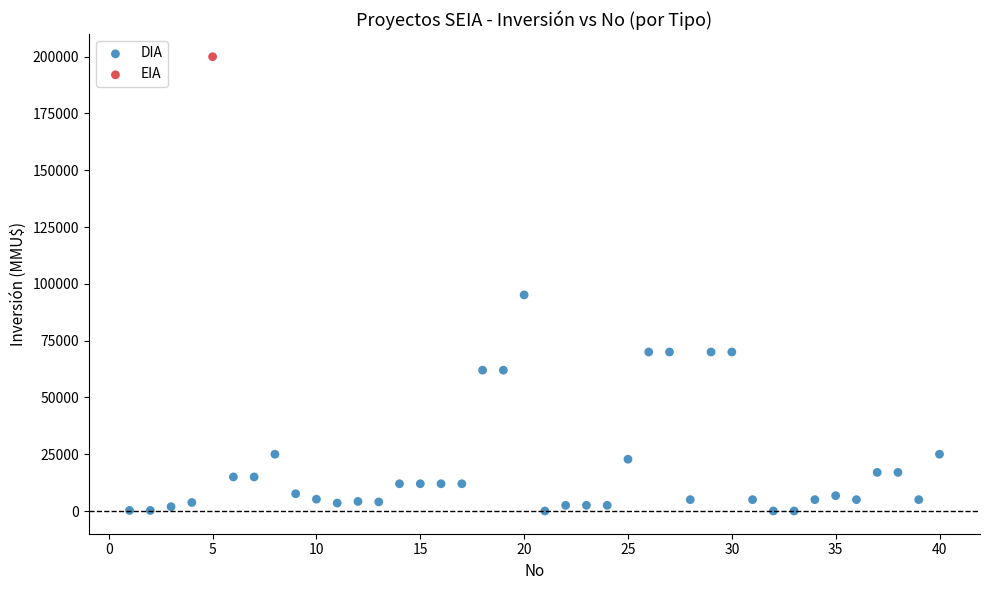

What are all the series names shown in the legend?

DIA, EIA